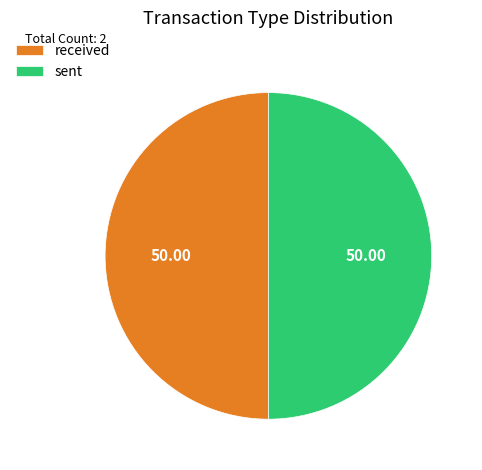

Combined, do sent and received account for over 50%?

Yes